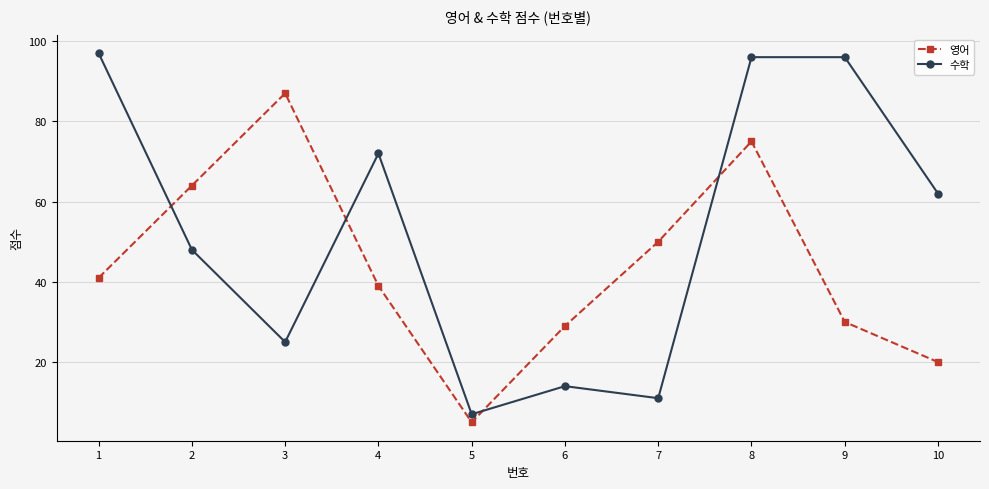

How many lines are shown in the chart?

2